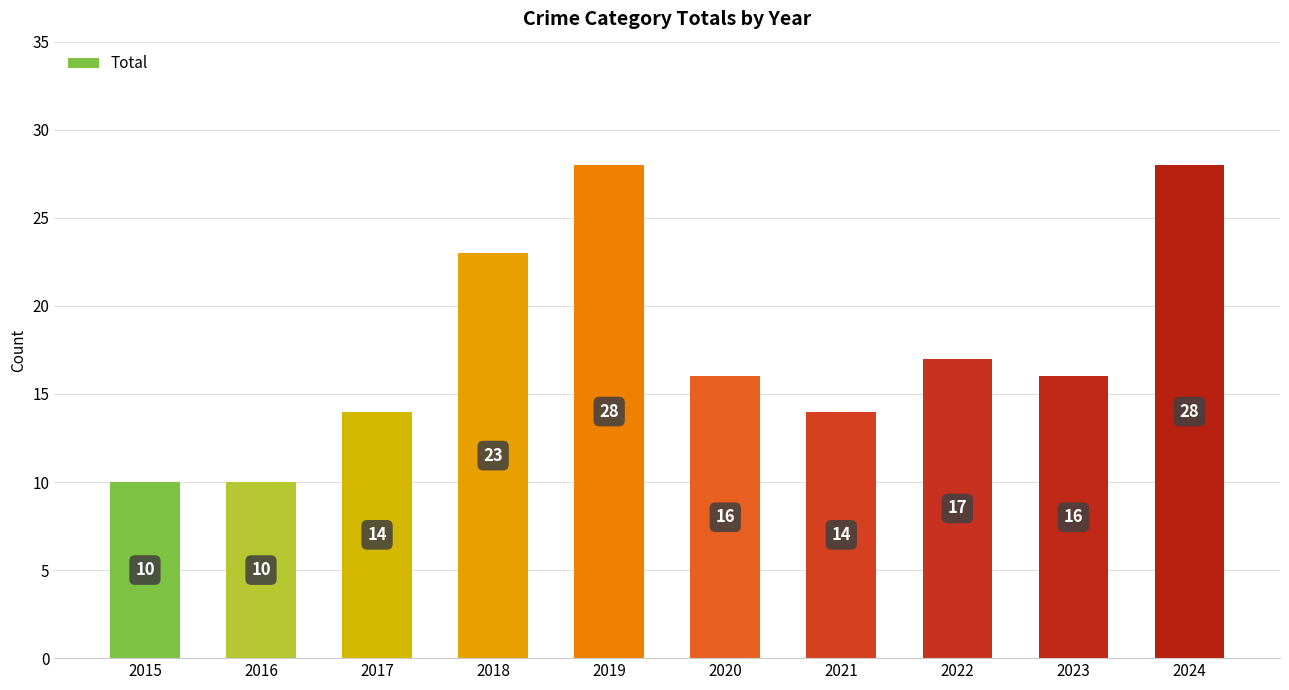

What is the difference between the maximum and second lowest values?

18